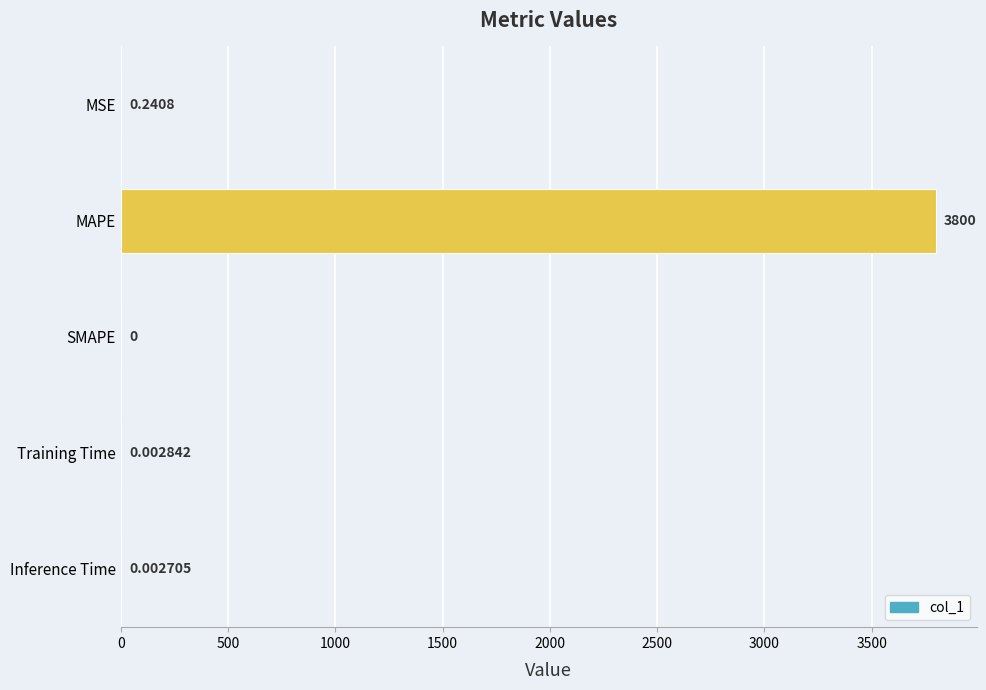

Which category has the highest value across all series?

MAPE